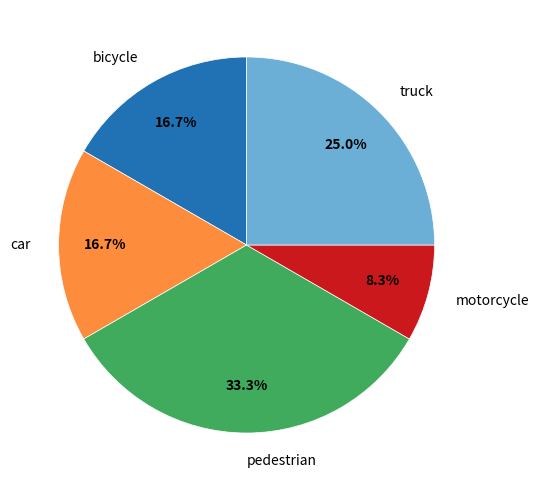

The pedestrian slice represents 1% of the pie. True or false?

False